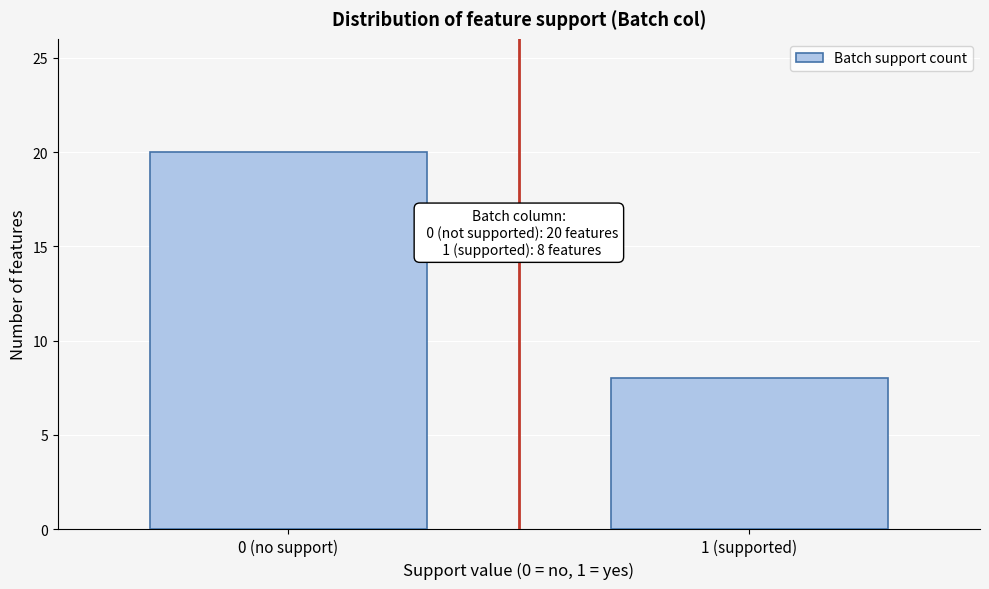

Reading left to right, transcribe all the data shown in this chart.

0 (no support)=20	1 (supported)=8